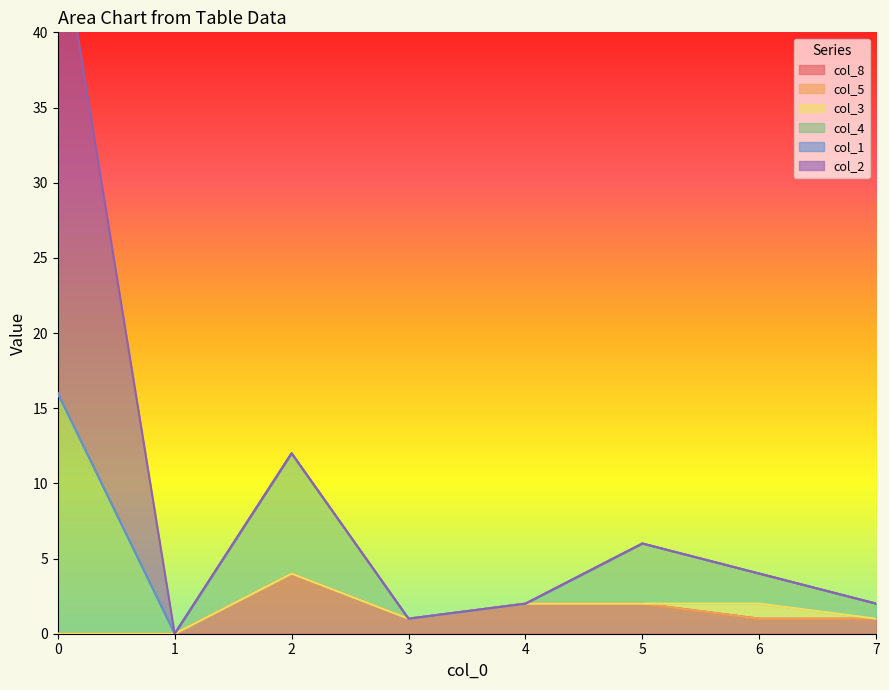

True or false: col_3 has more than 1 interior local peaks.

False